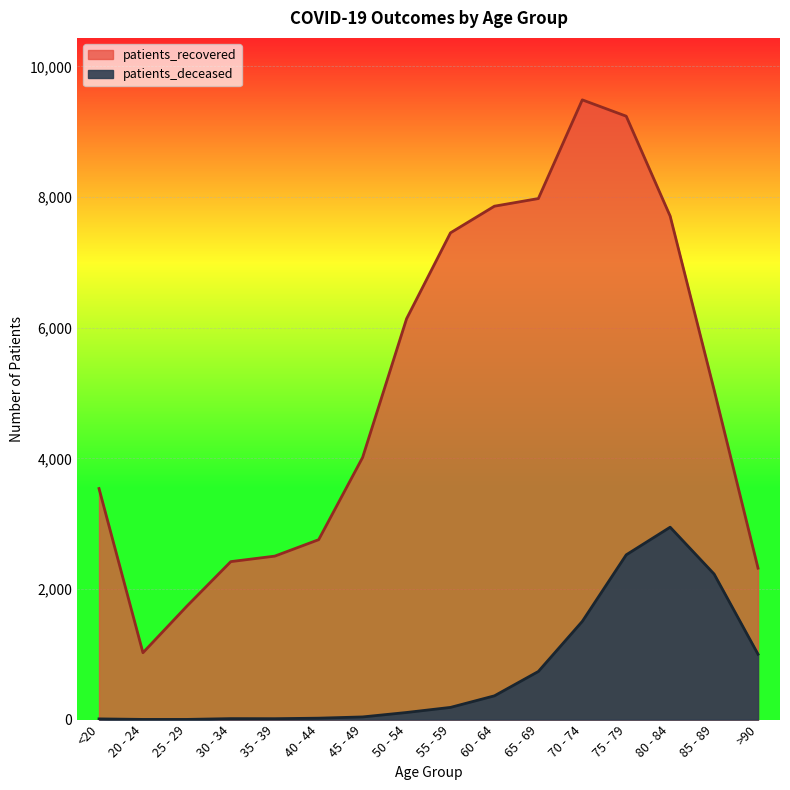

What is the smallest value displayed?

3